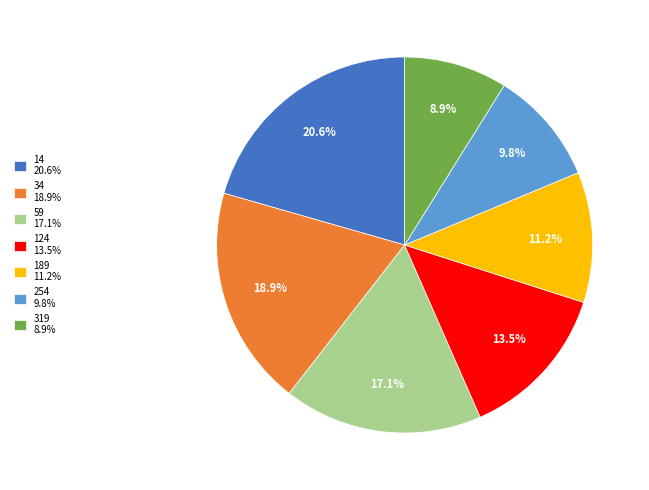

Which category has the biggest portion of the pie?

14